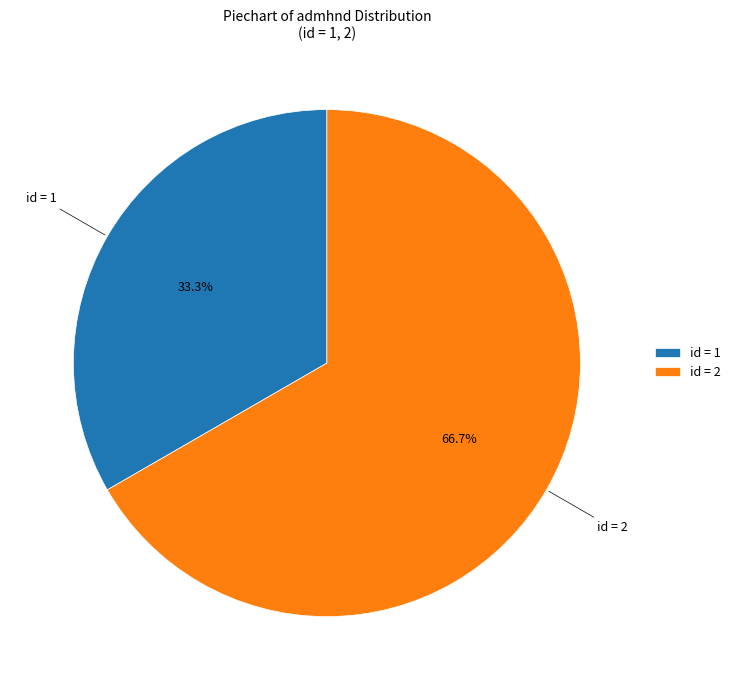

Approximately how many times larger is the value at id = 1 compared to id = 2?

0.5